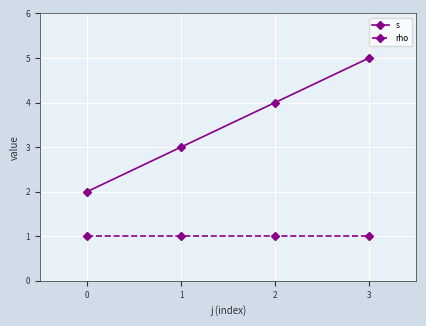

True or false: rho and s intersect in this chart.

False